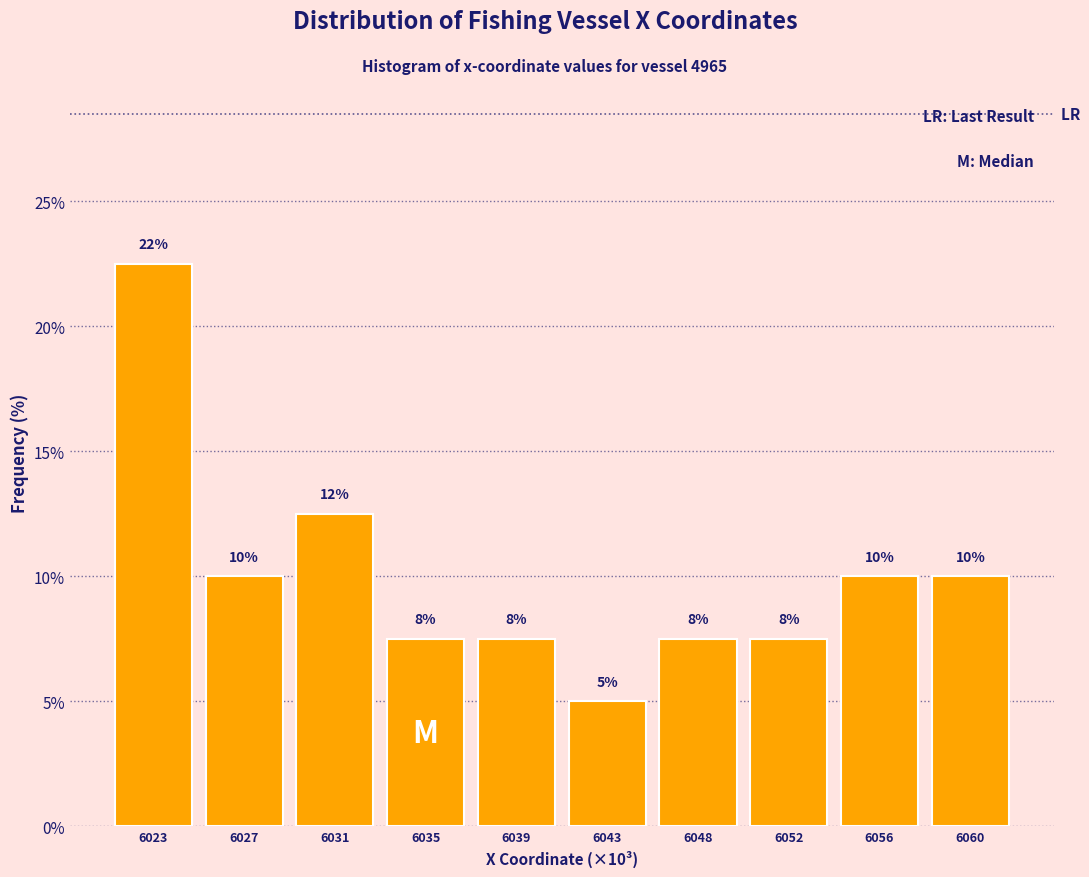

Are the bars horizontal?

No